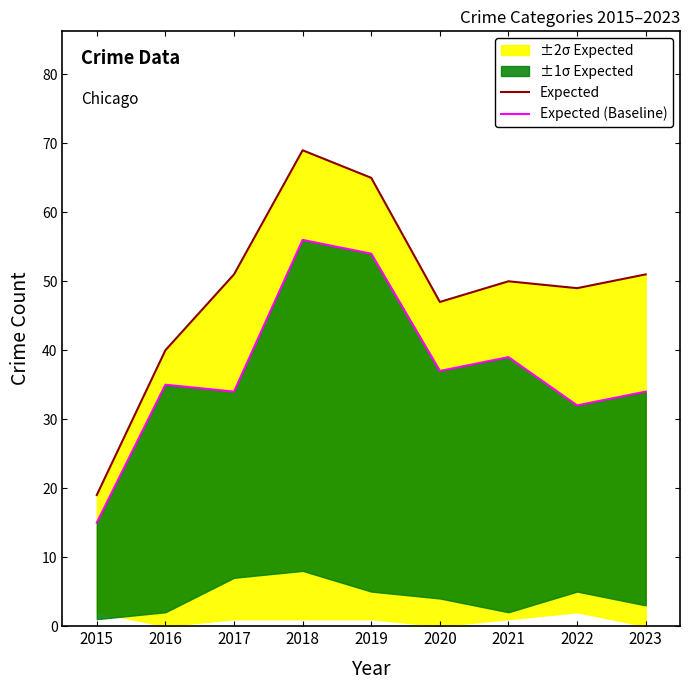

List the labels in order of Expected value, smallest first.

2015, 2016, 2020, 2022, 2021, 2017, 2023, 2019, 2018